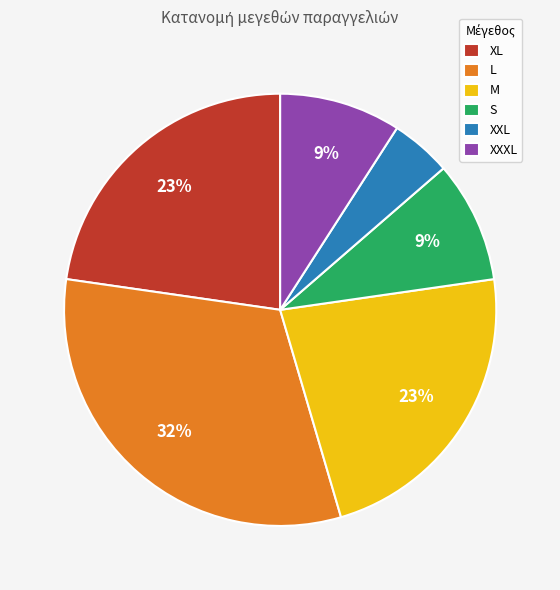

To the nearest percent, what is the average slice percentage?

17%